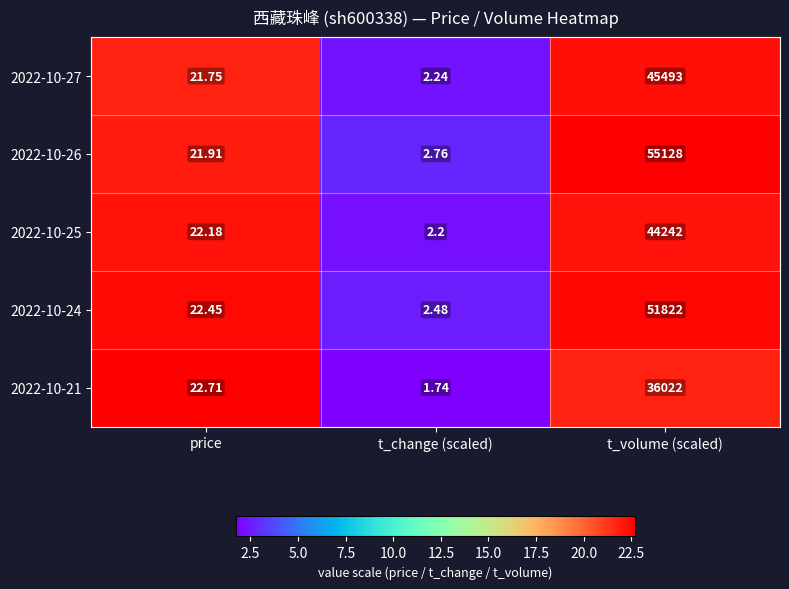

What is the total value across all series at price?

111.0